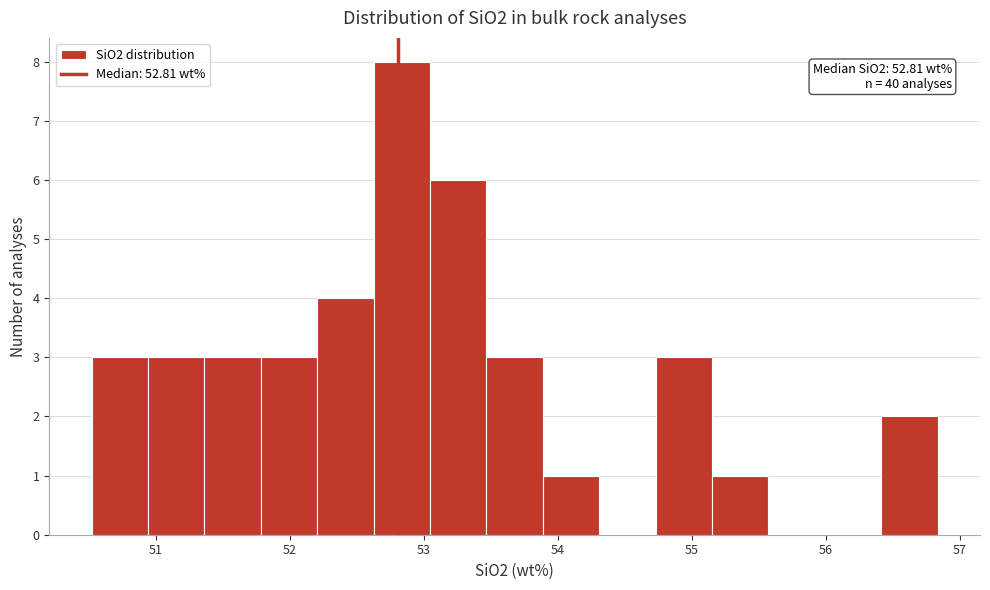

Which range on the x-axis has the tallest bar?

52.6 to 53.0